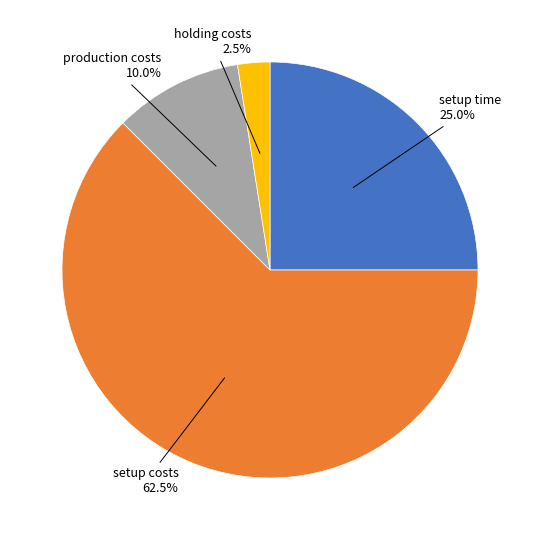

Is there any slice that represents more than half of the pie?

Yes